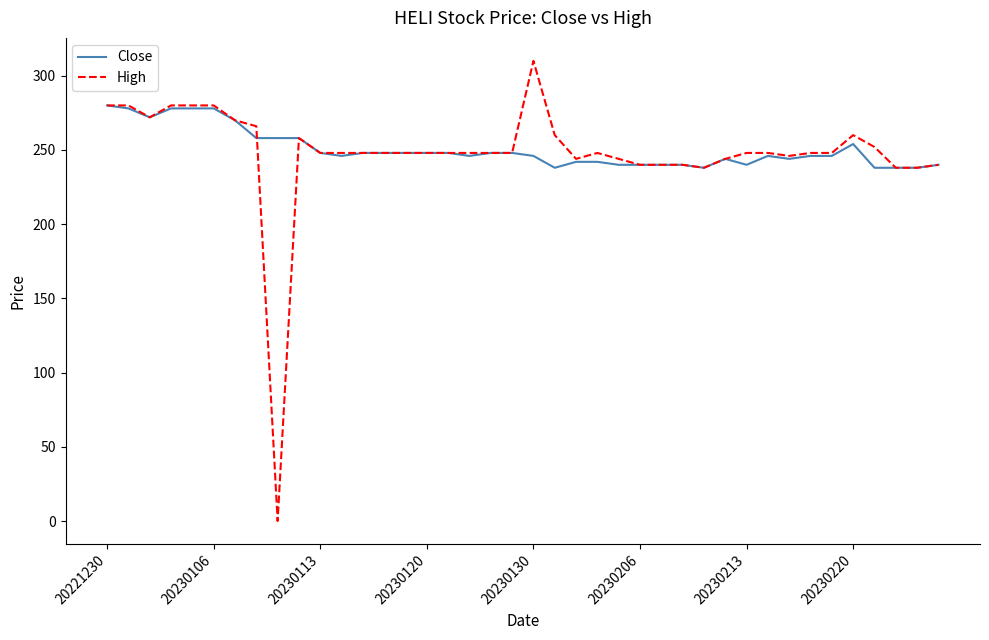

Which series has the widest spread of values?

High